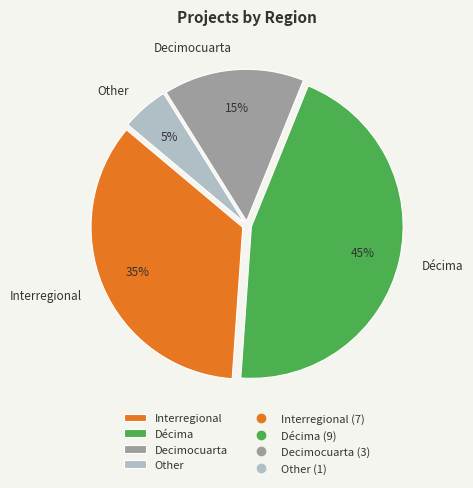

To the nearest percent, what is the combined percentage of Decimocuarta and Other?

20%